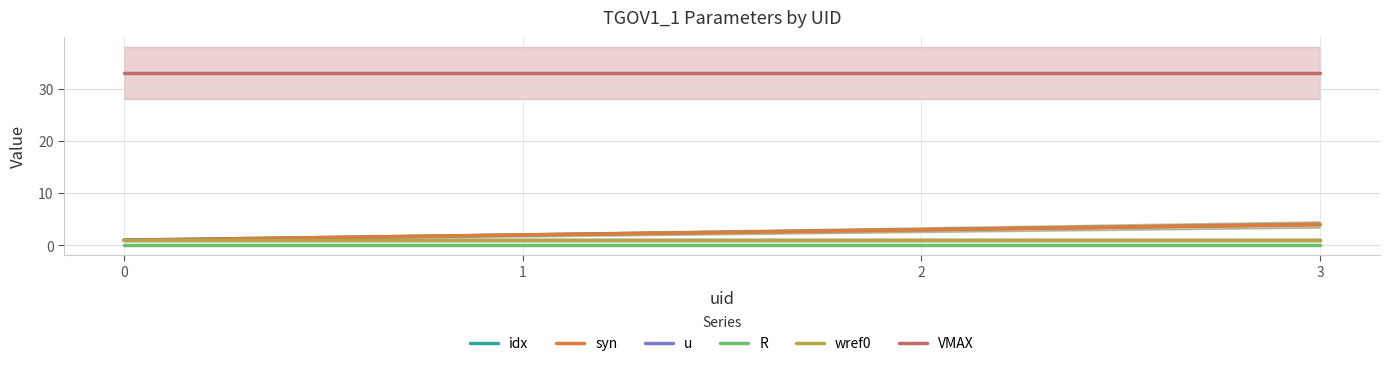

True or false: syn and idx cross at least once.

False